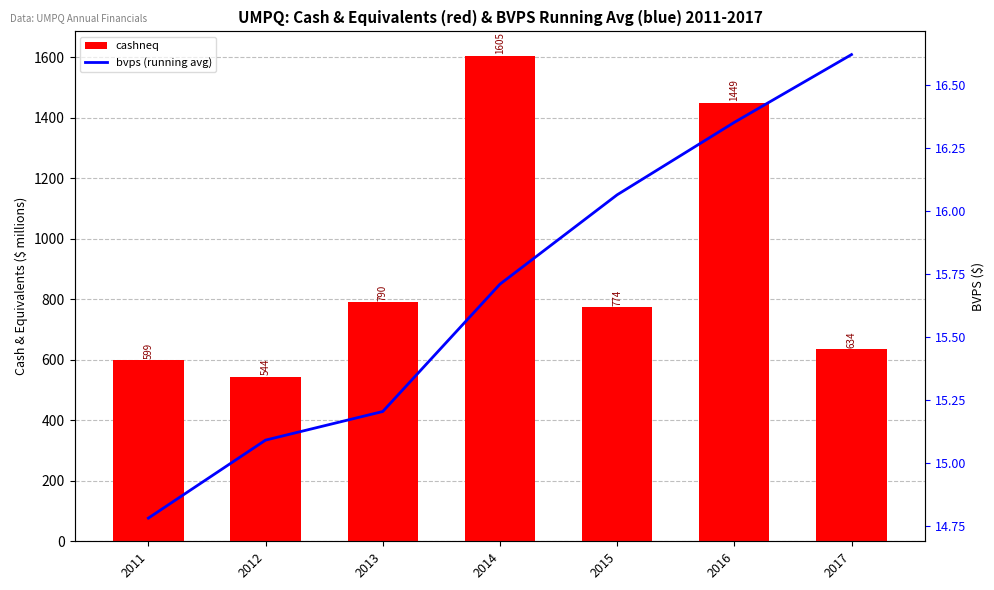

At how many categories does at least one series exceed 20?

7